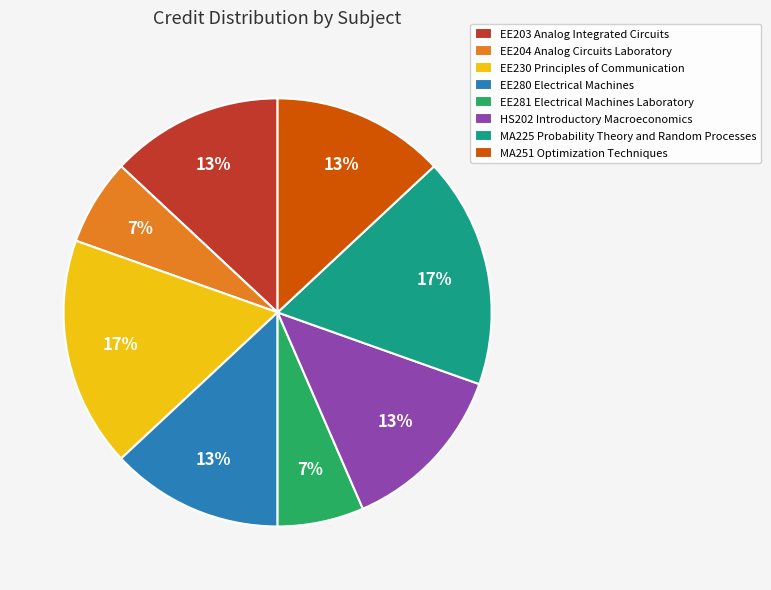

Is the sum of MA251 Optimization Techniques and HS202 Introductory Macroeconomics greater than half?

No